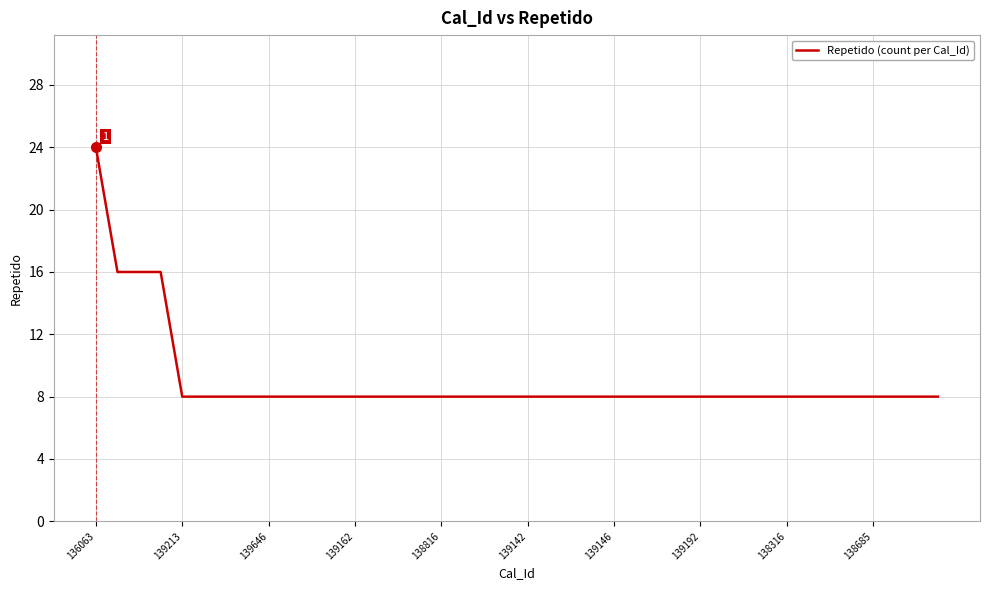

Reading left to right, list all the values displayed in this chart.

24	16	16	16	8	8	8	8	8	8	8	8	8	8	8	8	8	8	8	8	8	8	8	8	8	8	8	8	8	8	8	8	8	8	8	8	8	8	8	8